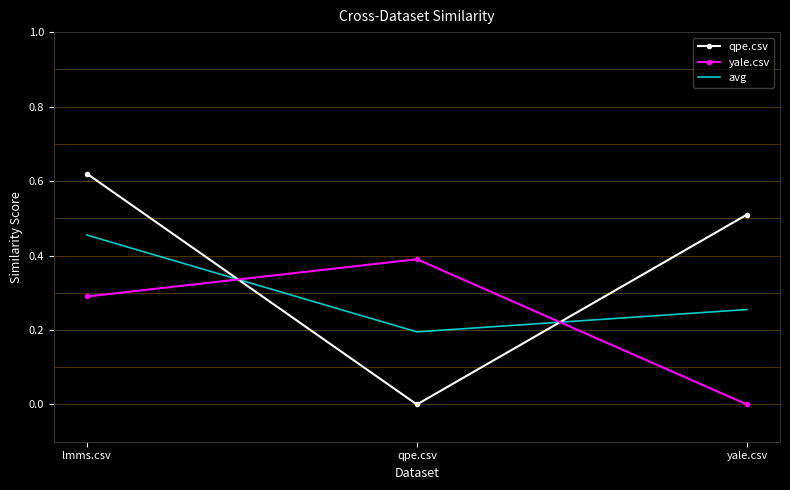

Count the number of categories in the chart.

3